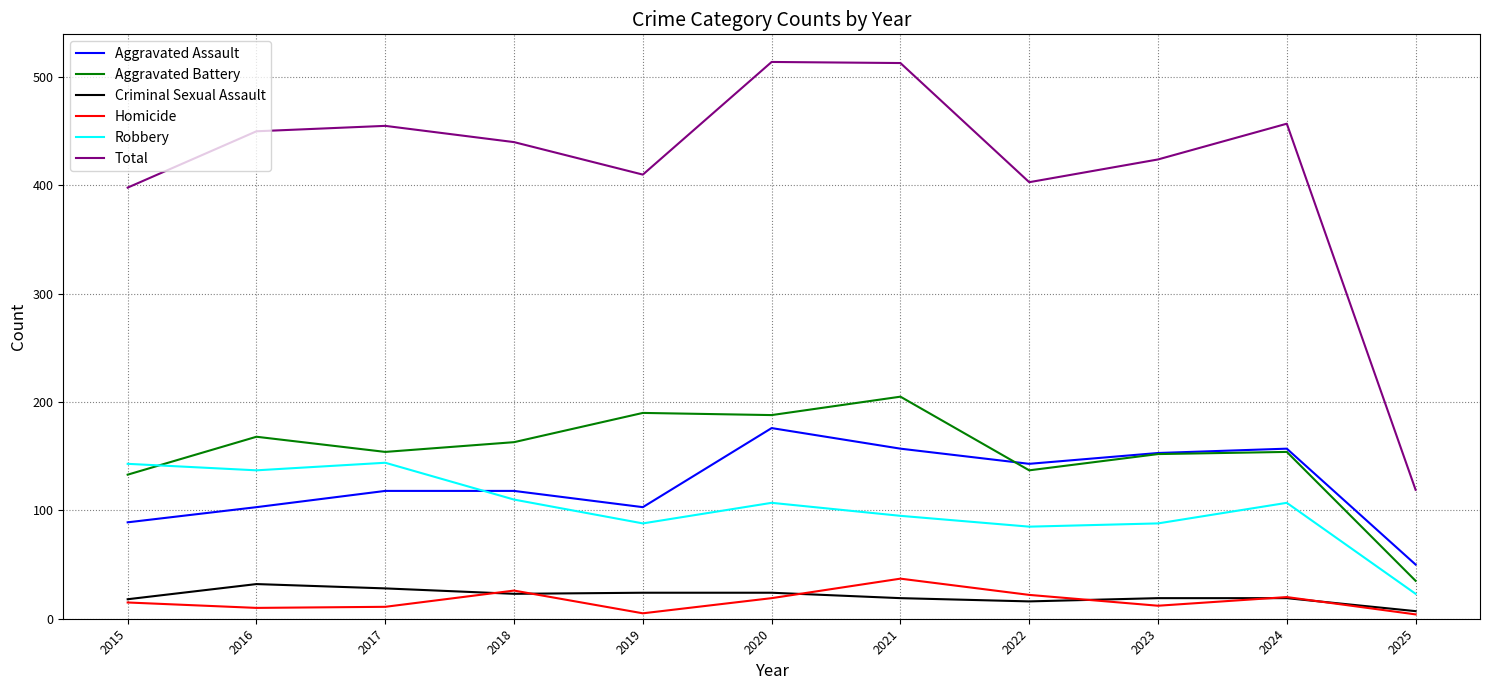

In Homicide, how many points are higher than both neighbors (excluding endpoints)?

3